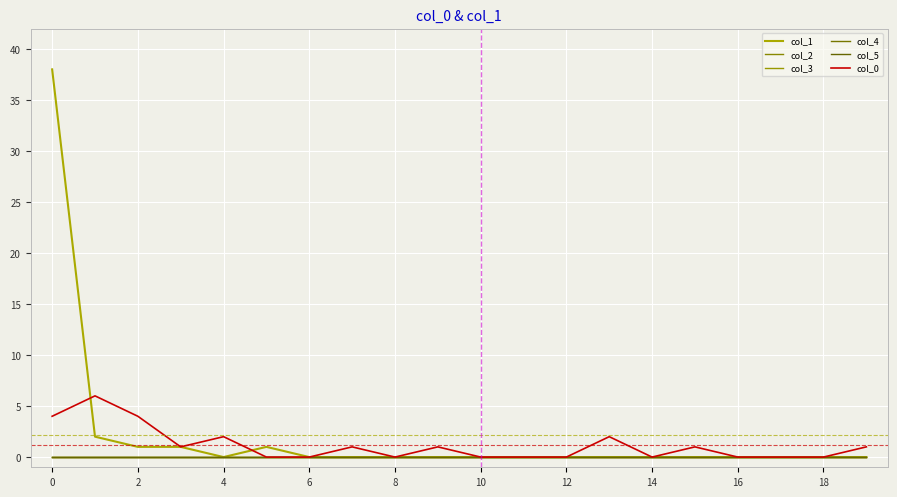

How many lines are shown in the chart?

6